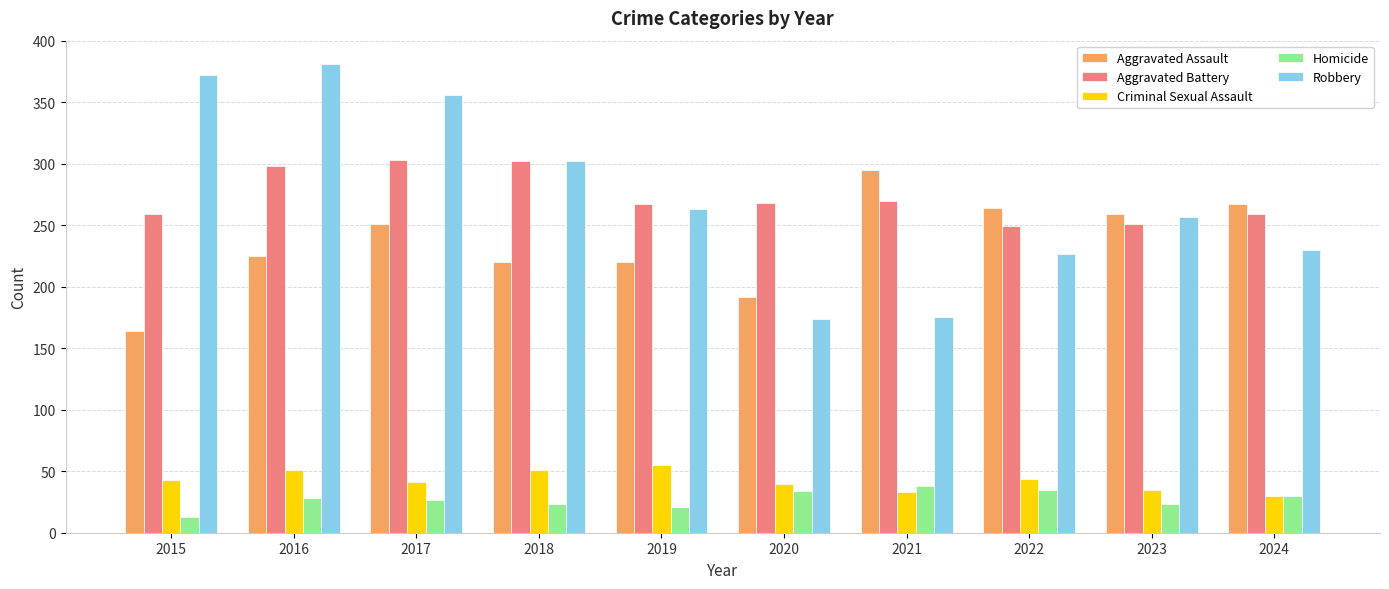

Is it true that Homicide equals 12 at 2017?

False